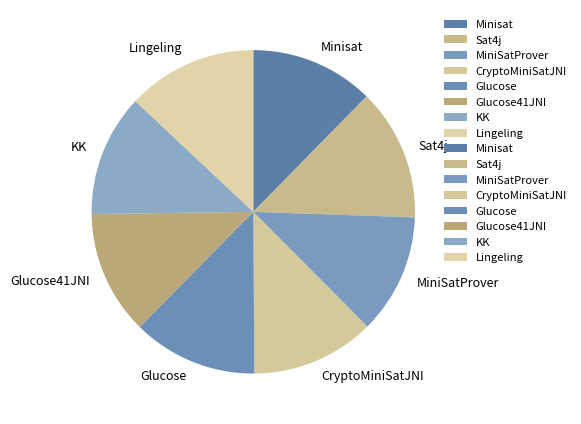

Is it true that Lingeling is 13% of the pie?

True